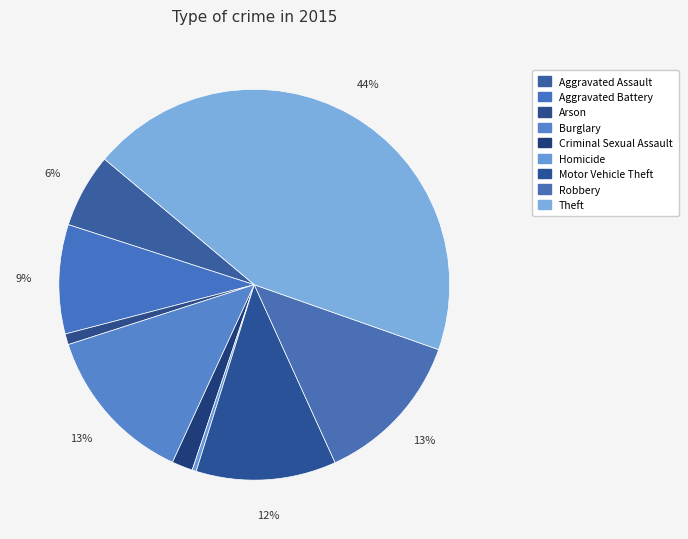

True or false: Arson accounts for 1% of the total.

True